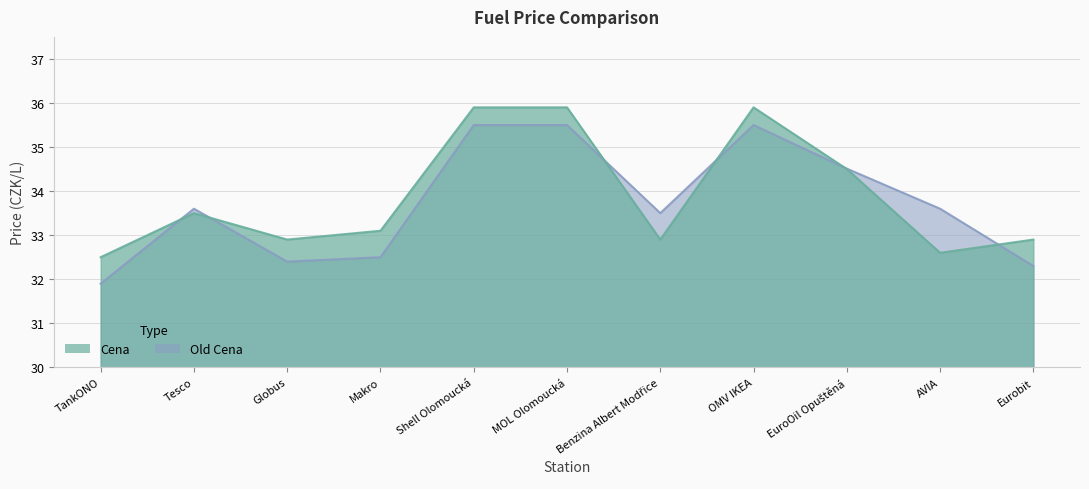

Does the chart have visible grid lines?

Yes